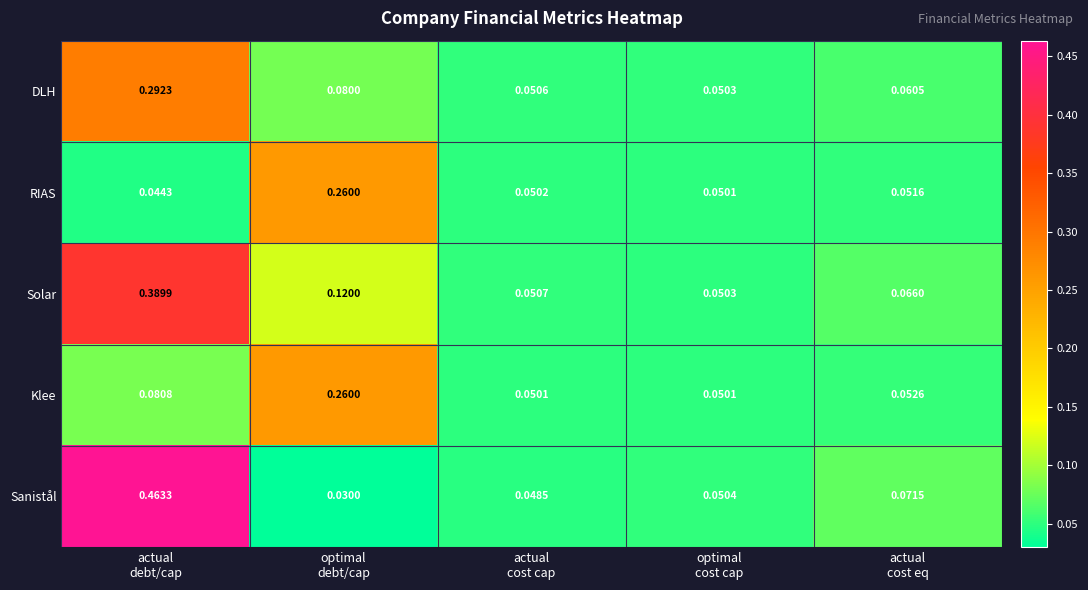

At which category is the sum across all series the highest?

actual
debt/cap